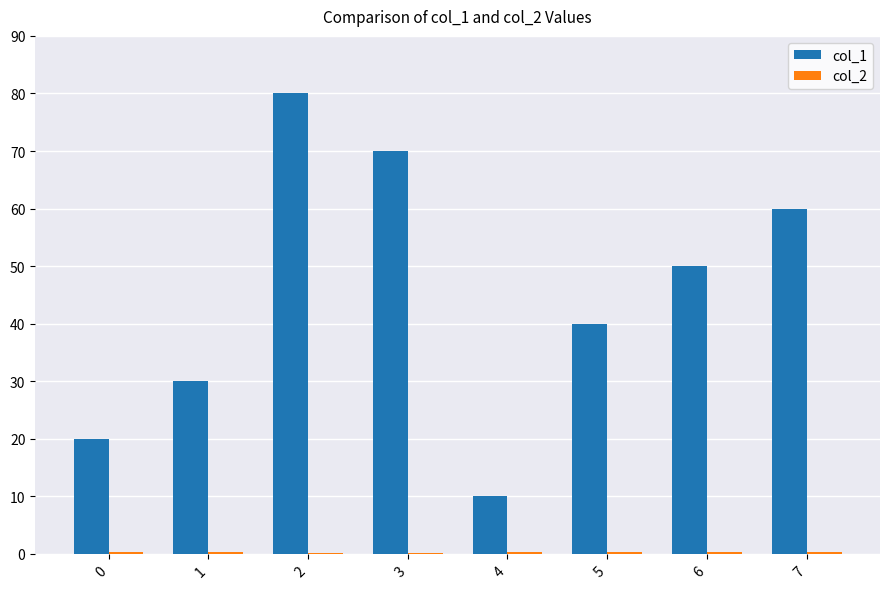

Is it true that col_1 equals 3.6 at 4?

False